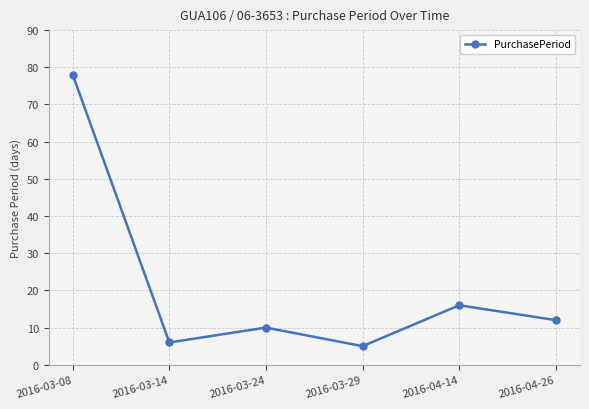

The chart shows a value of 9 at 2016-03-29. True or false?

False